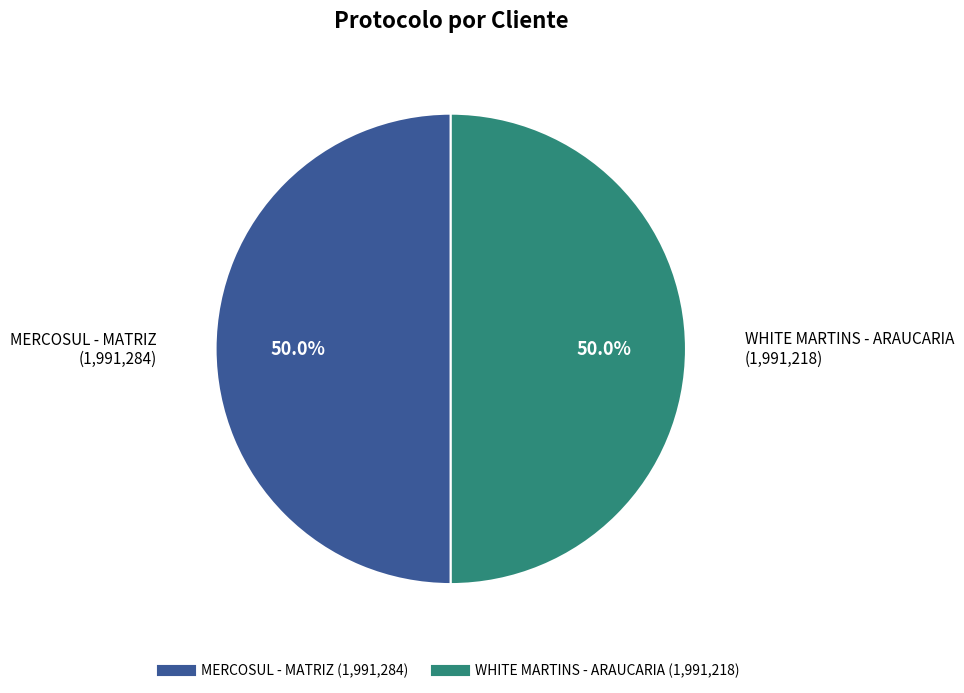

To the nearest percent, what percentage of the pie is MERCOSUL - MATRIZ?

50%